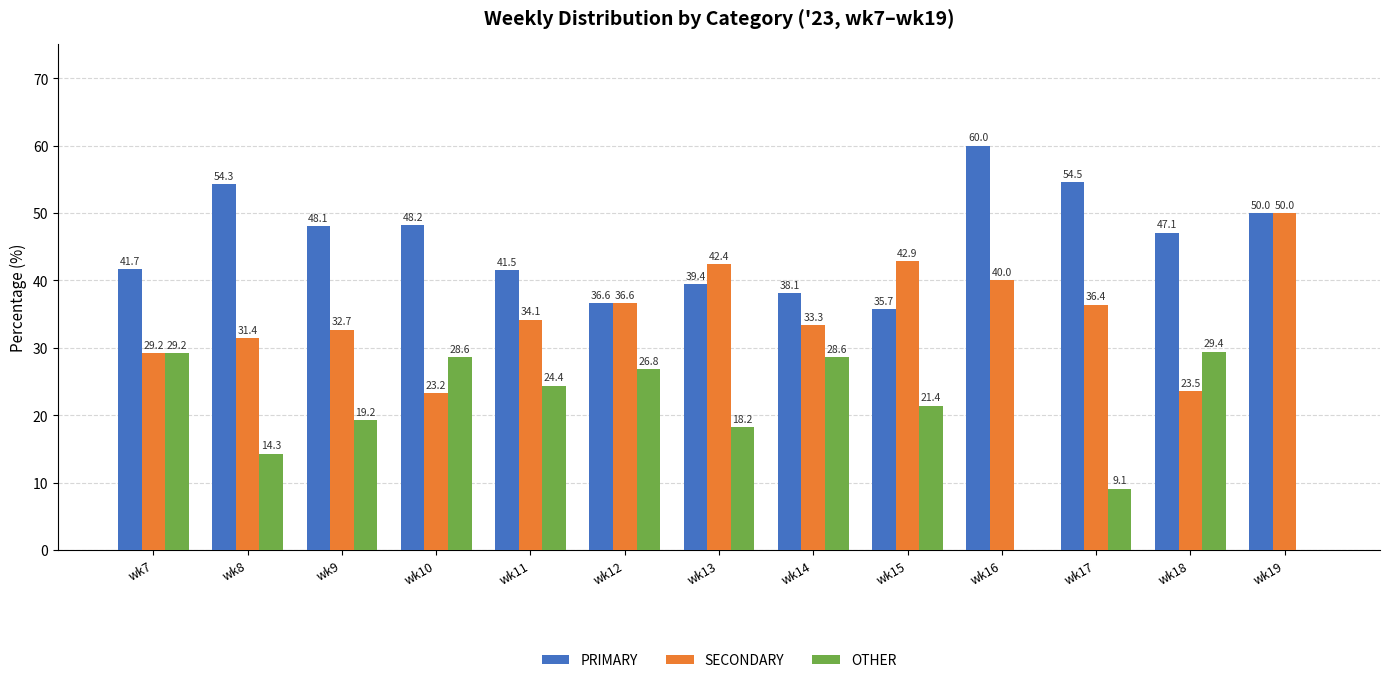

Does the chart contain stacked bars?

No